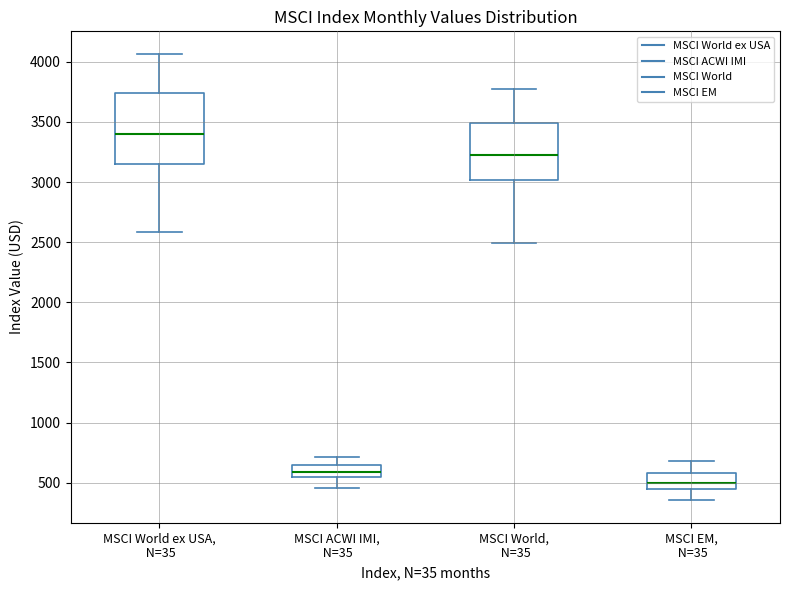

Reading left to right, read every box against the y-axis: the position of its median line, the range the box covers, and the ends of its whiskers. The values are not printed on the chart, so give them approximately, as read against the axis.

MSCI World ex USA, N=35: median 3400, box 3150 to 3750, whiskers 2600 to 4050
MSCI ACWI IMI, N=35: median 600, box 550 to 650, whiskers 450 to 700
MSCI World, N=35: median 3250, box 3000 to 3500, whiskers 2500 to 3750
MSCI EM, N=35: median 500, box 450 to 600, whiskers 350 to 700